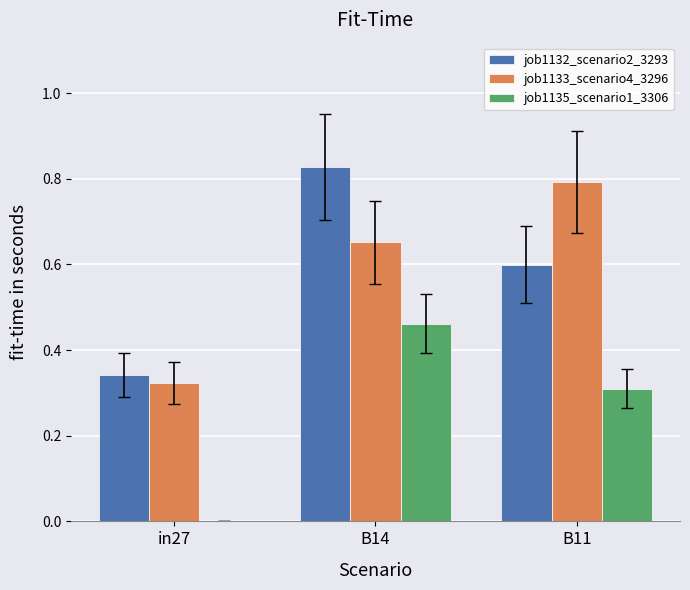

Which category has the highest value across all series?

B14